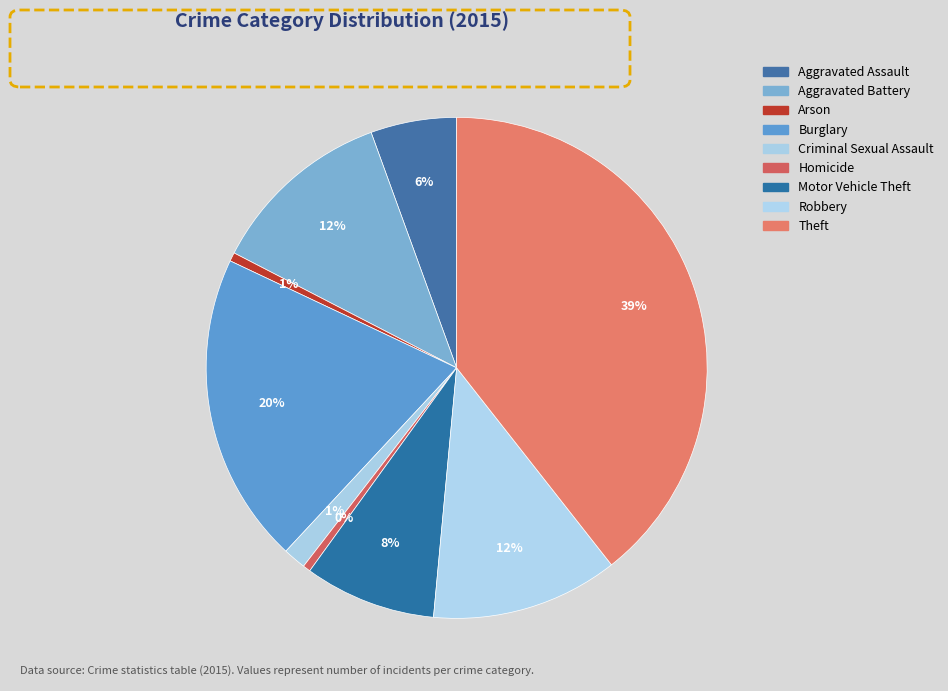

Does Homicide account for over 50% of the chart?

No